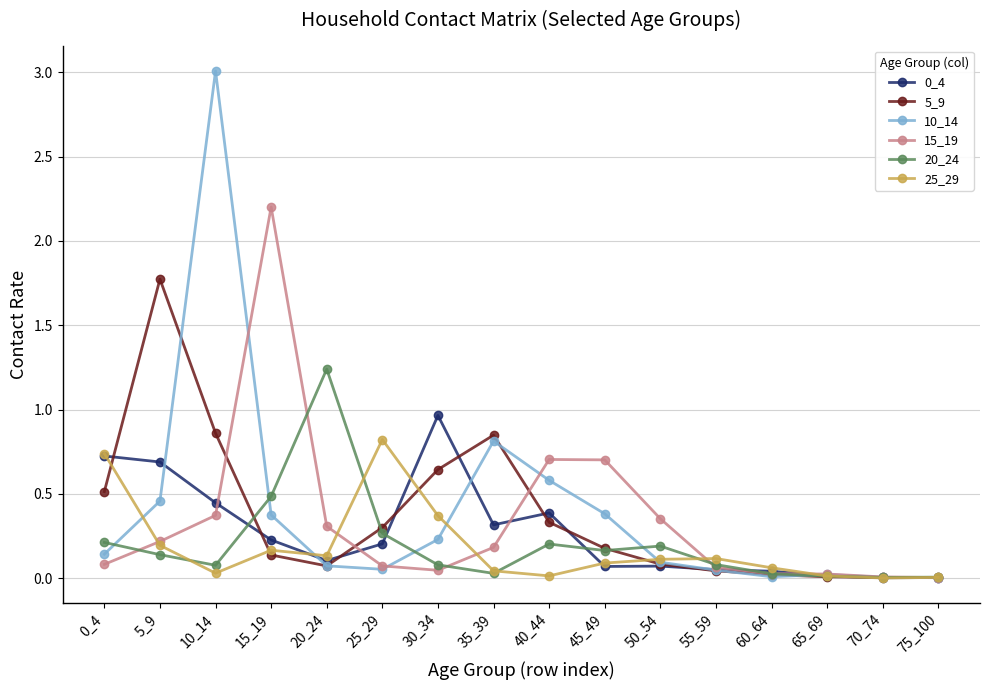

At which category does 25_29 reach its first local peak?

15_19